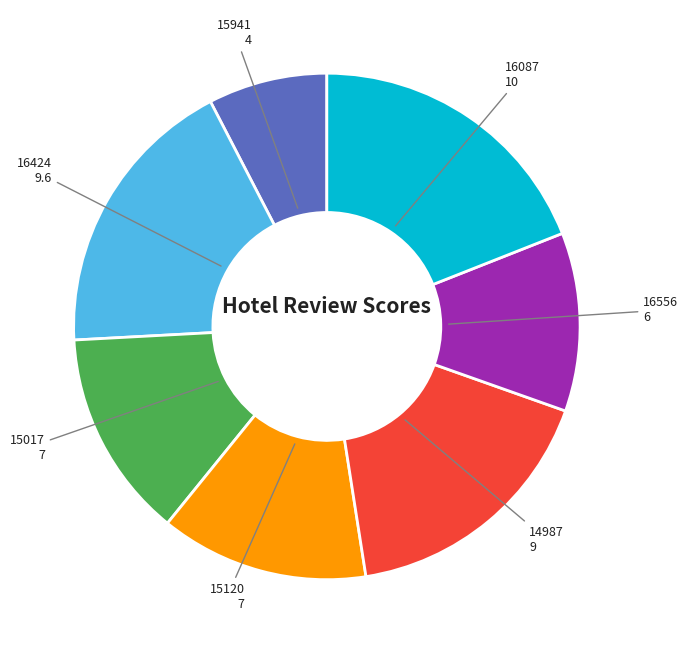

Is the sum of 15120 and 16424 greater than half?

No